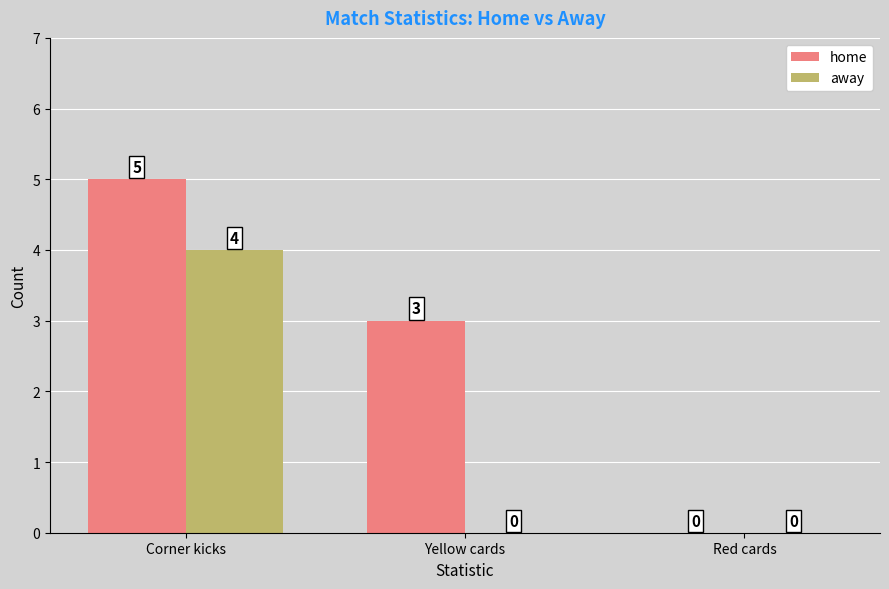

Is it true that away equals 2 at Yellow cards?

False